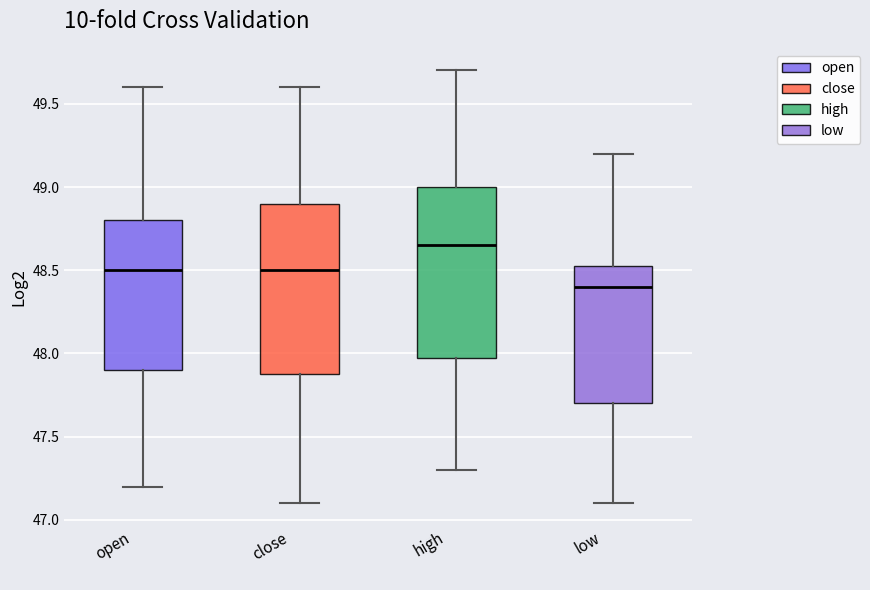

Where does the lower whisker of the box for close end on the y-axis? The values are not printed on the chart, so give them approximately, as read against the axis.

47.10